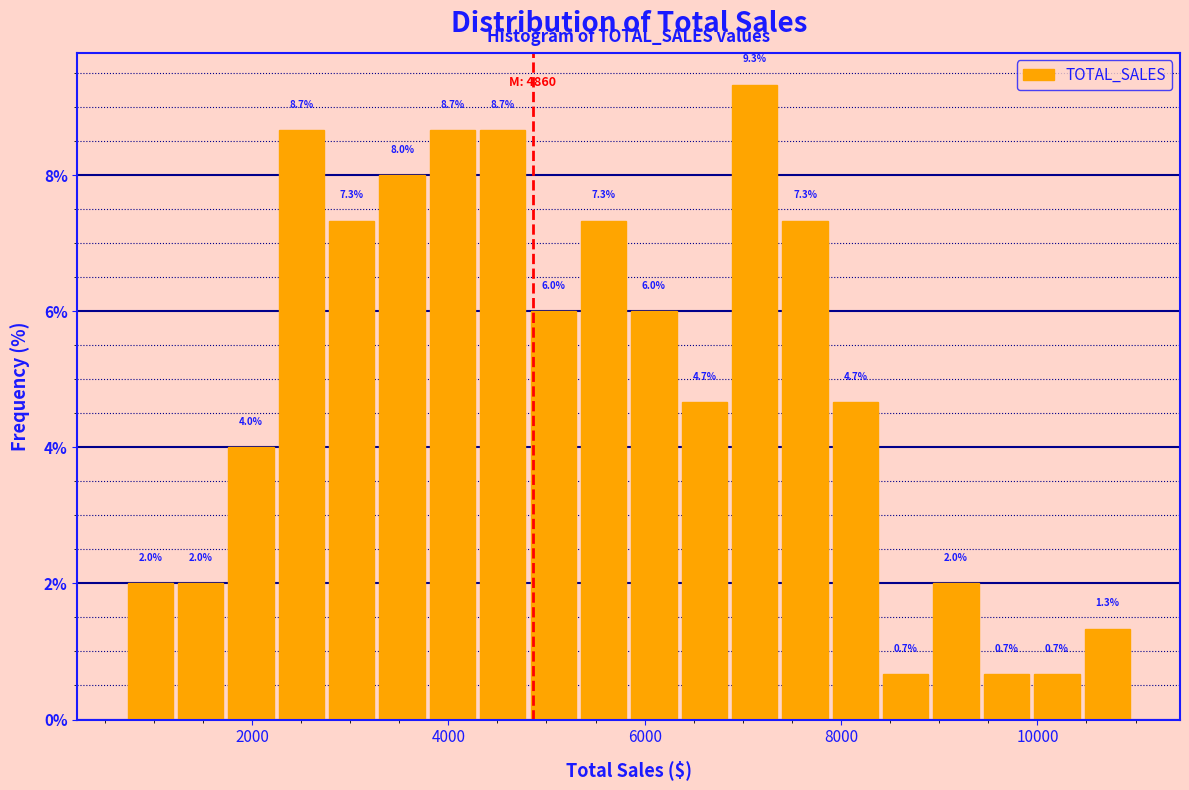

Read against the x-axis, roughly where is the centre of the tallest bar?

7200